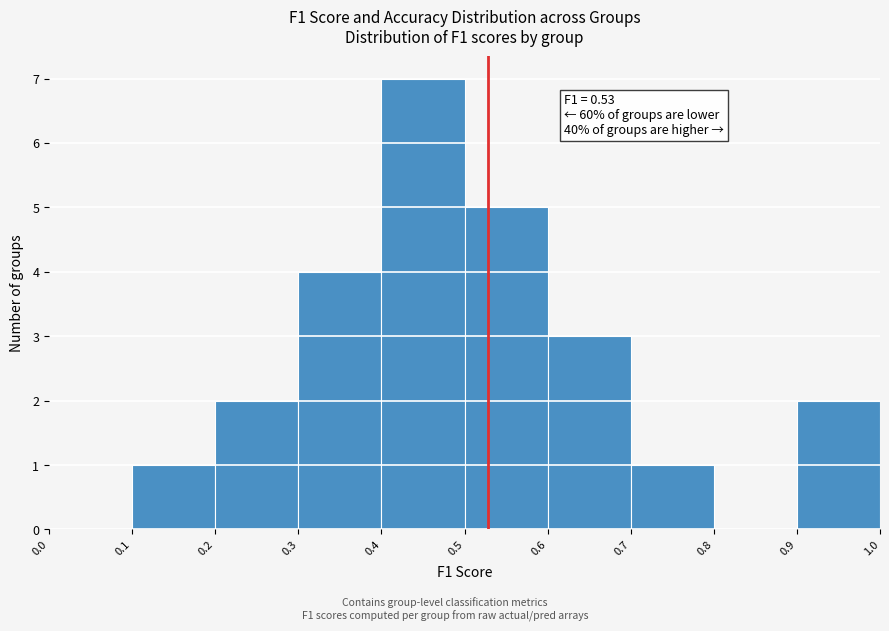

Which range on the x-axis has the tallest bar?

0.4 to 0.5